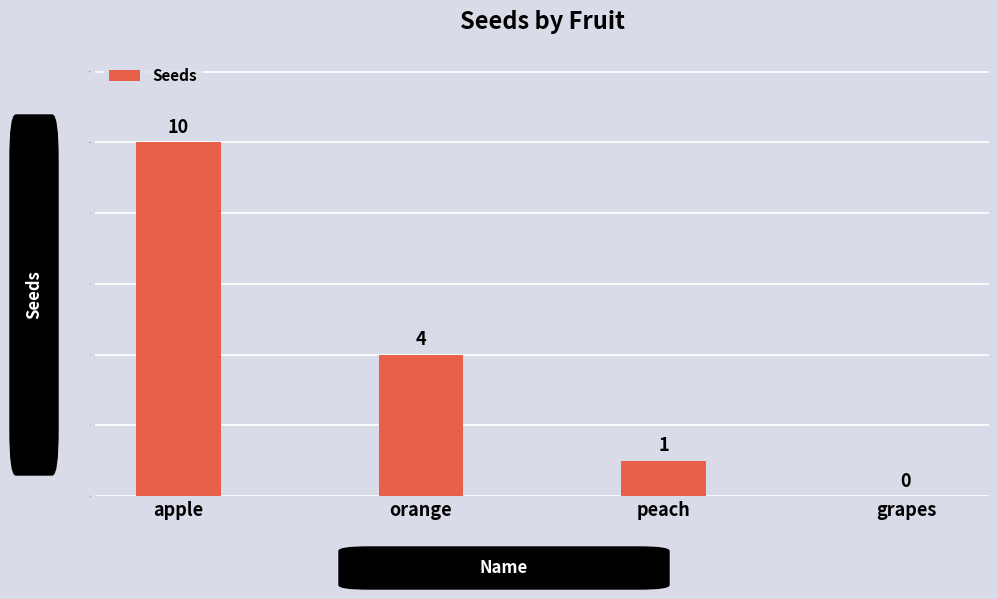

Reading left to right, list all the values displayed in this chart.

apple=10	orange=4	peach=1	grapes=0